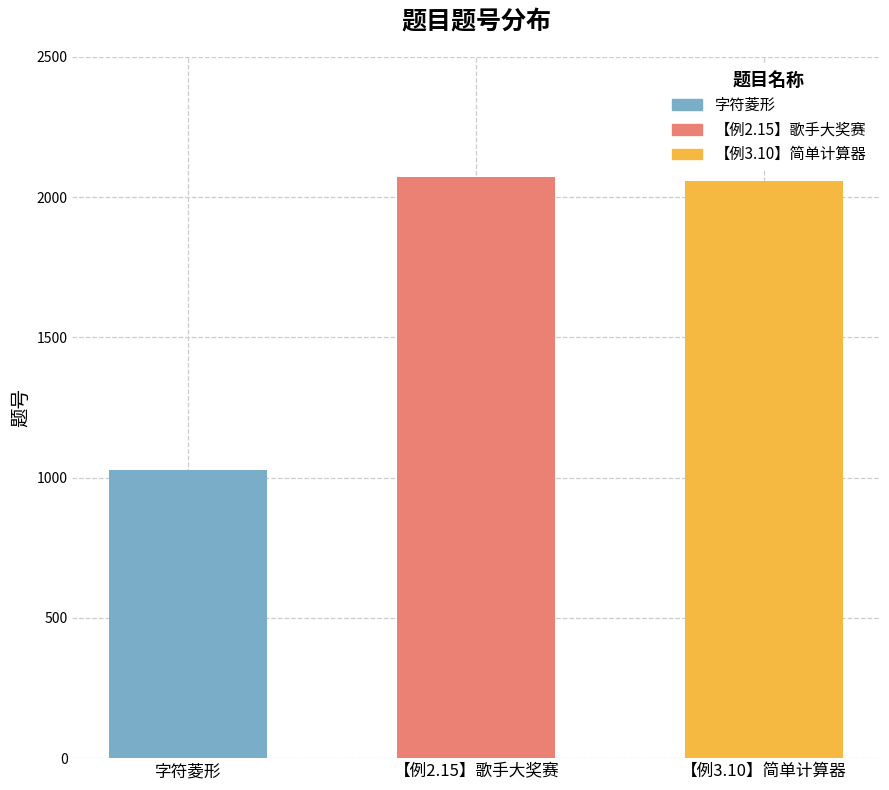

What is the average value?

1719